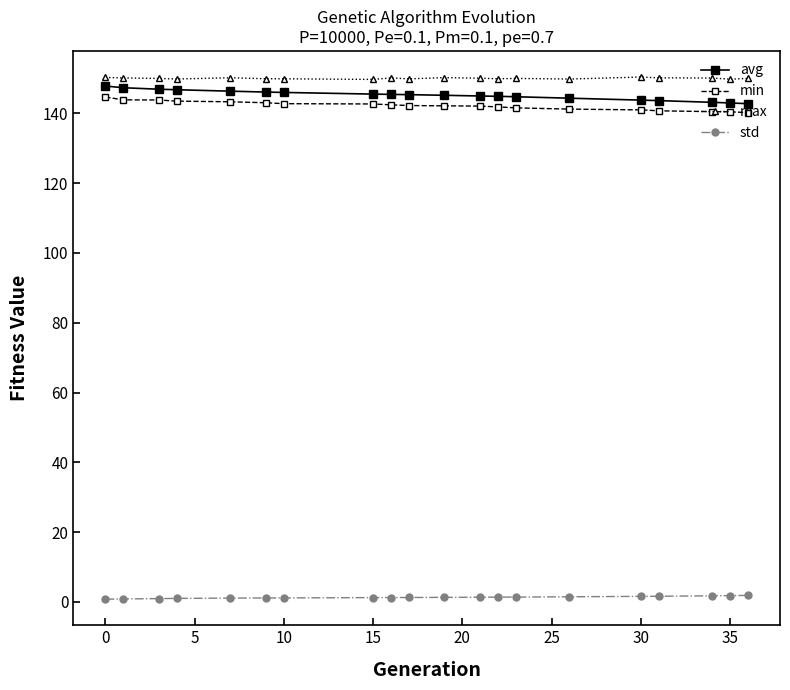

True or false: max has more than 1 points higher than both neighbors.

True